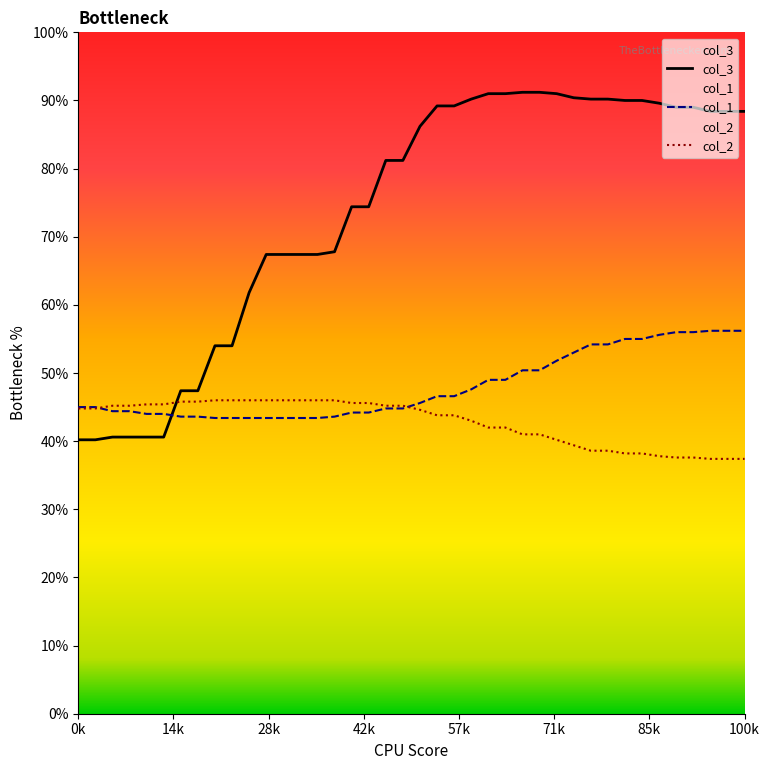

Between 1 and 13, which is larger?

13